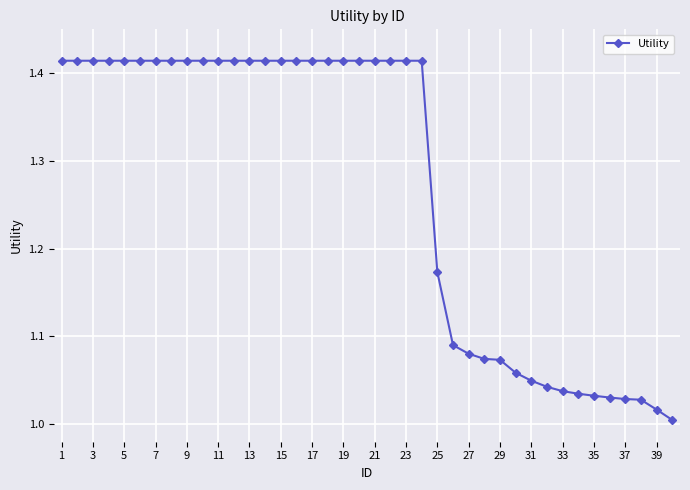

What is the difference between the maximum and minimum values?

0.4